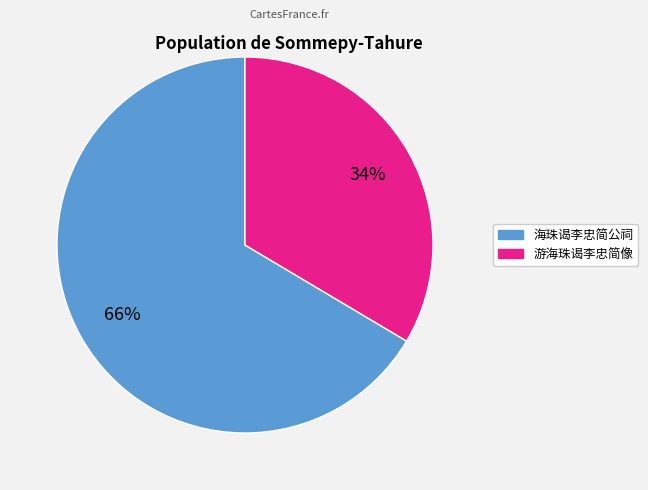

How many slices are in this pie chart?

2